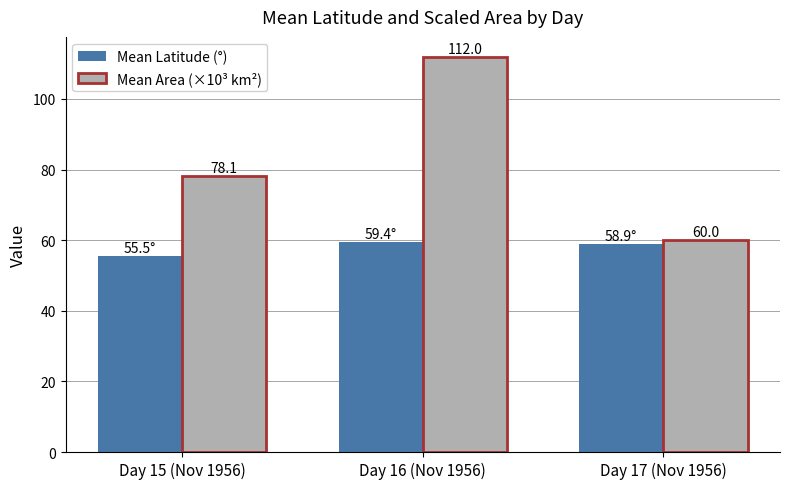

What are all the series names shown in the legend?

Mean Latitude (°), Mean Area (×10³ km²)